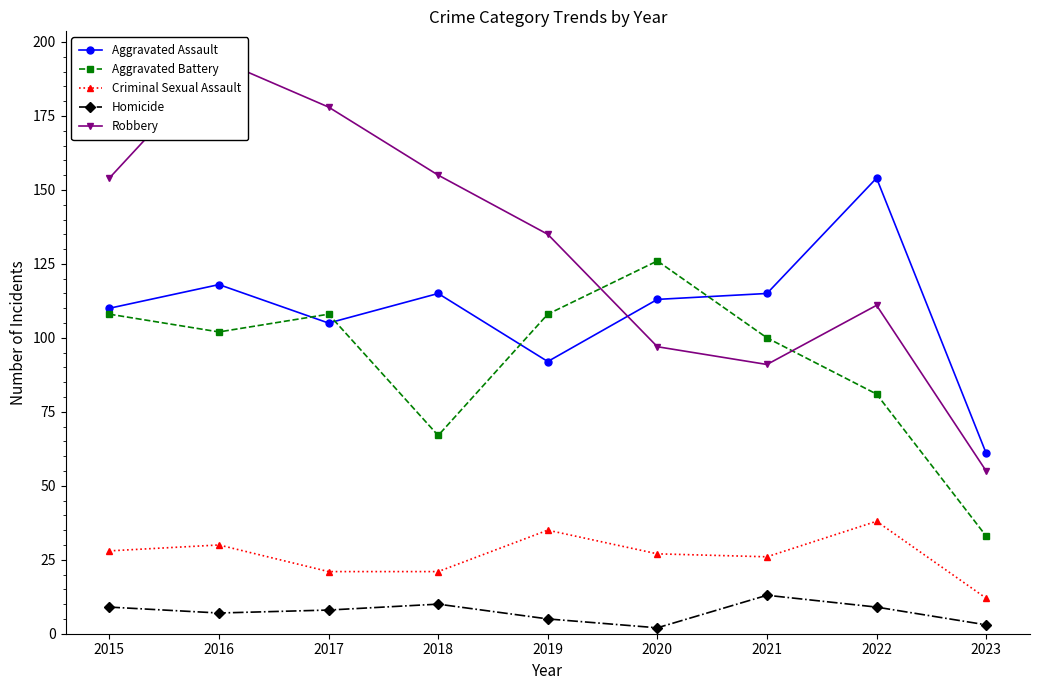

Read the Criminal Sexual Assault value at 2018.

21